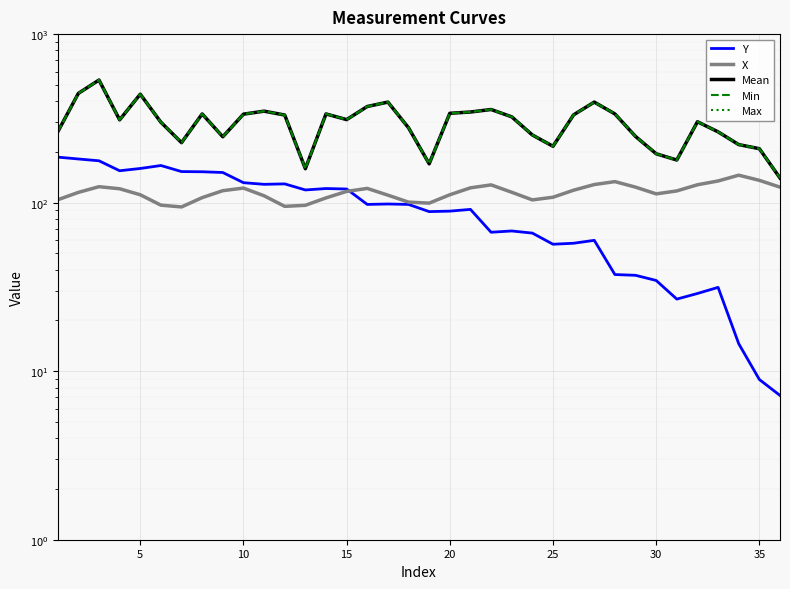

True or false: Min and Mean intersect in this chart.

False